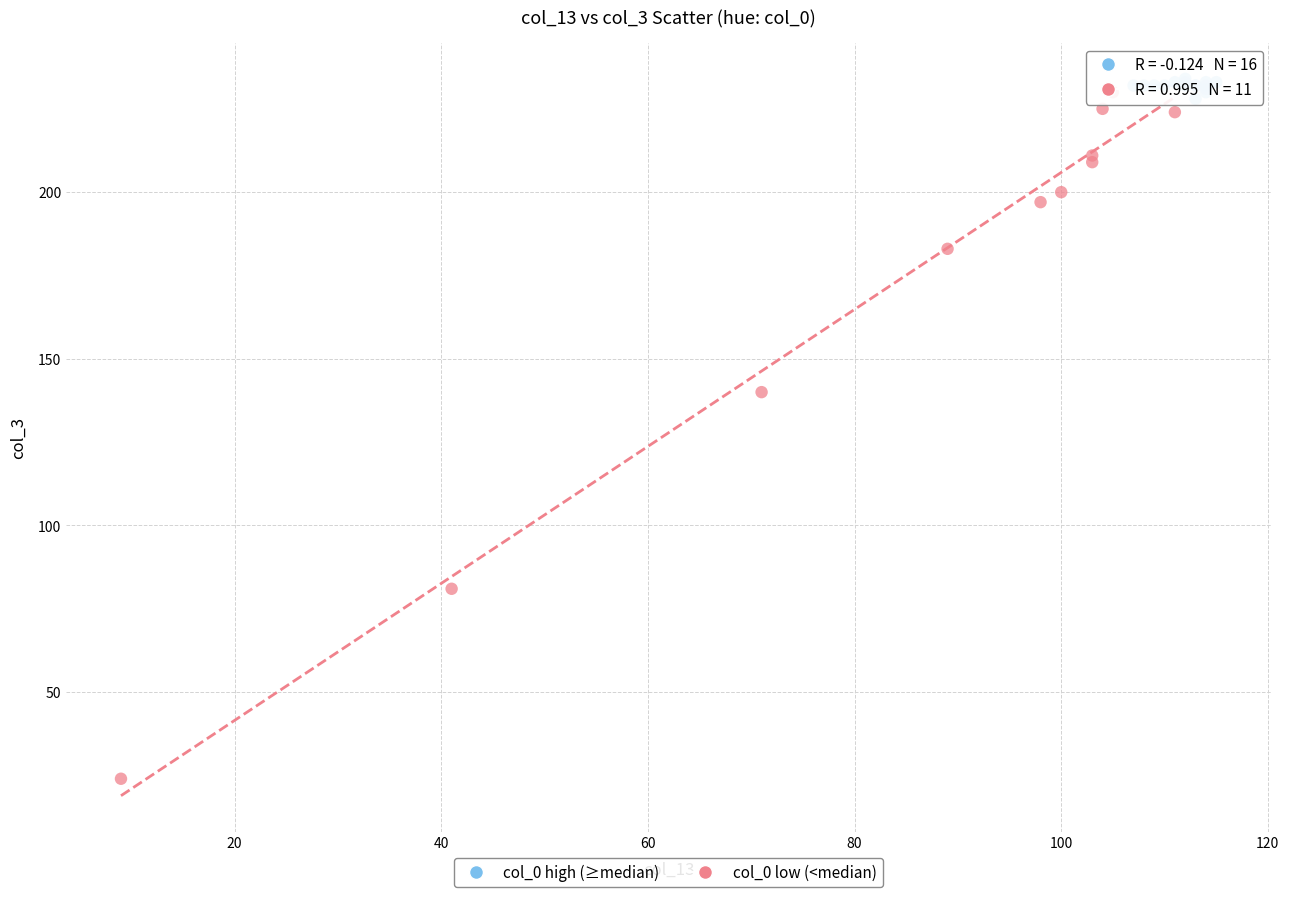

Which series has the largest Y range (max minus min)?

col_0 low (<median)